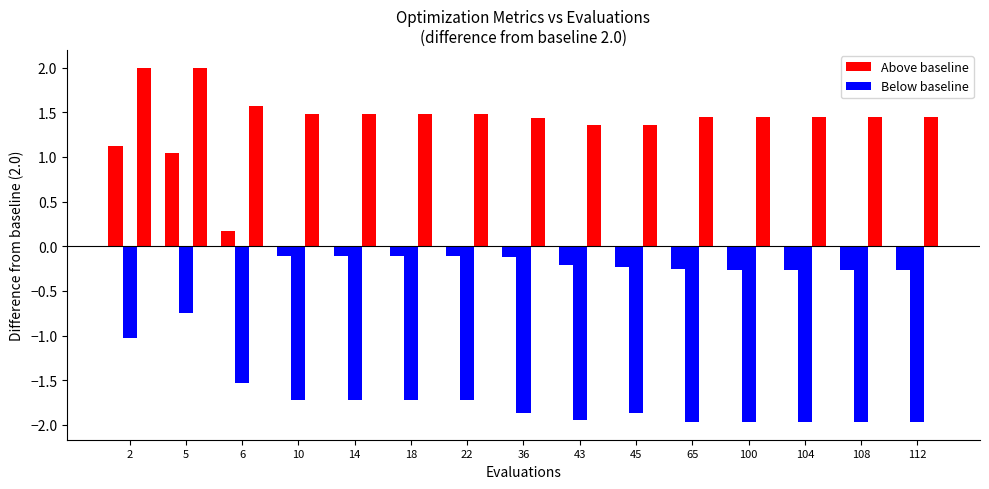

How many categories are shown in the chart?

15